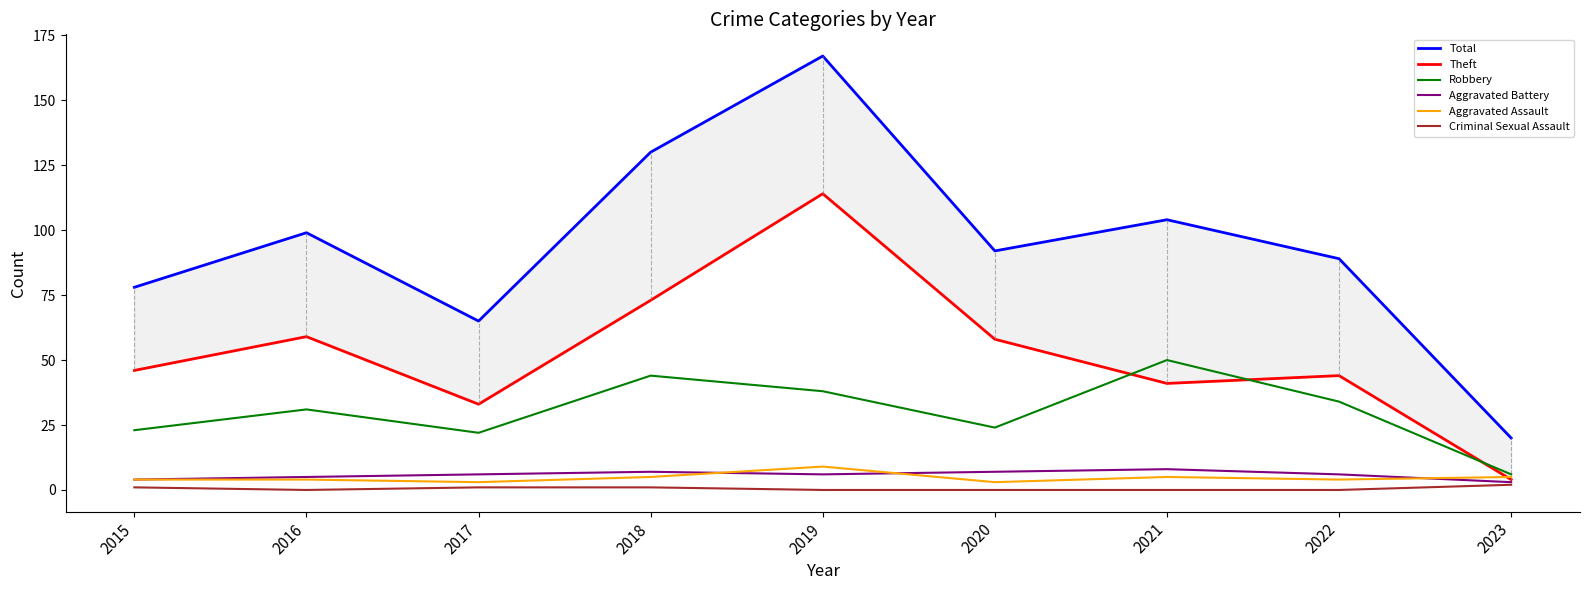

Which category has the lowest value across all series?

2016